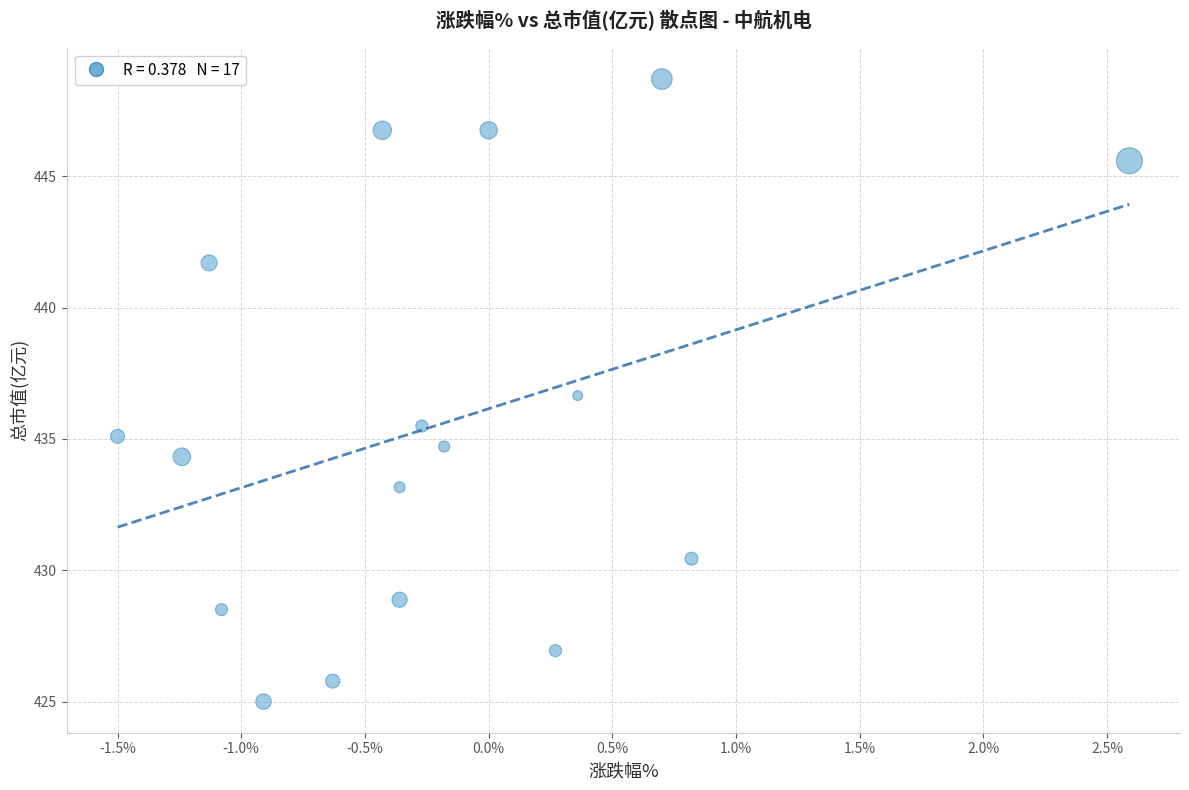

What is the range of X values (max minus min)?

4.1